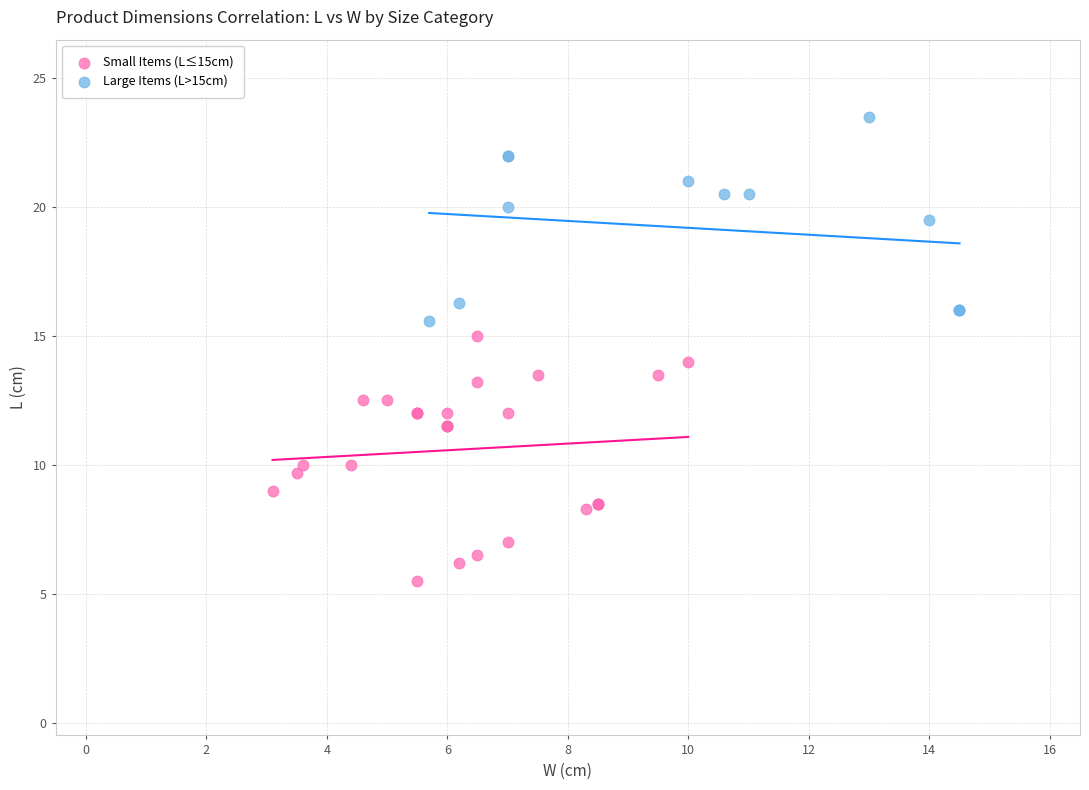

Which series contains the lowest Y value?

Small Items (L≤15cm)